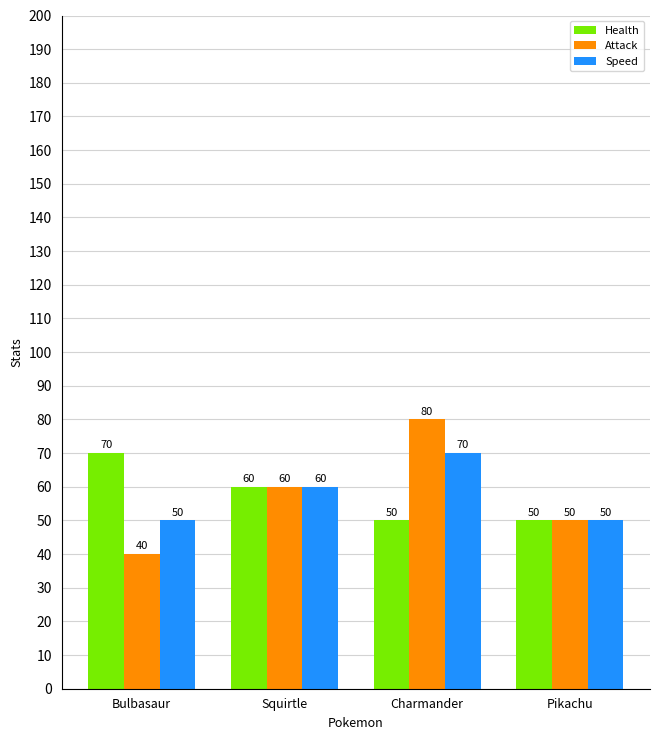

What is the label of the 1st bar from the left?

Bulbasaur